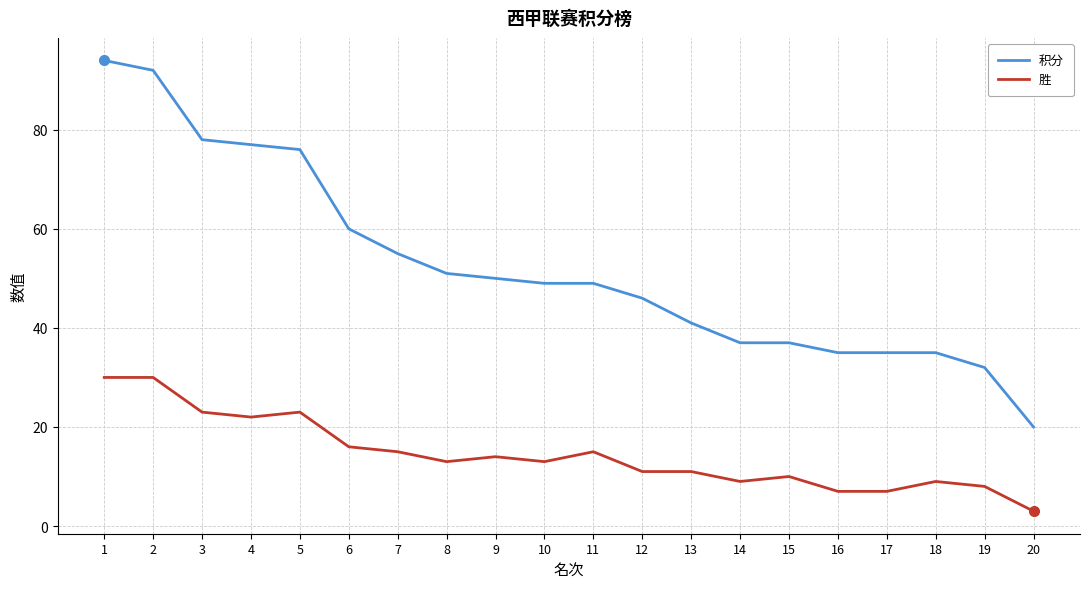

Rank the series at 3 from lowest to highest value.

胜, 积分